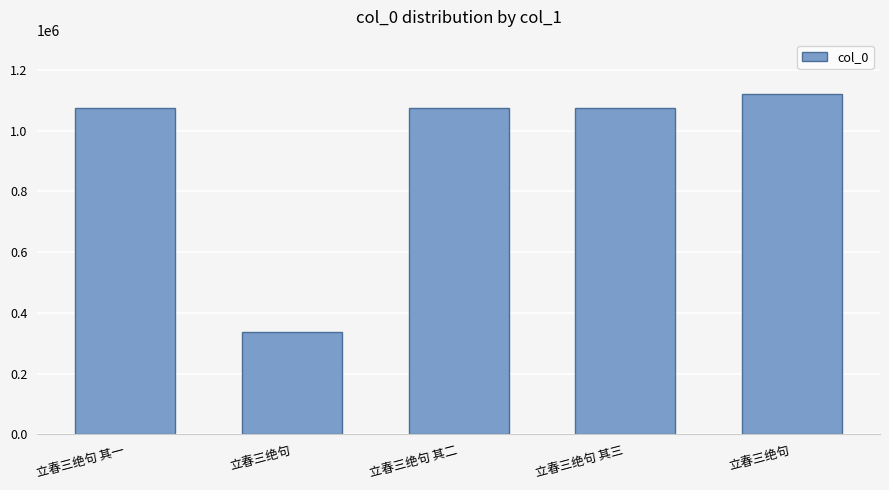

Which category has the highest value across all series?

立春三绝句